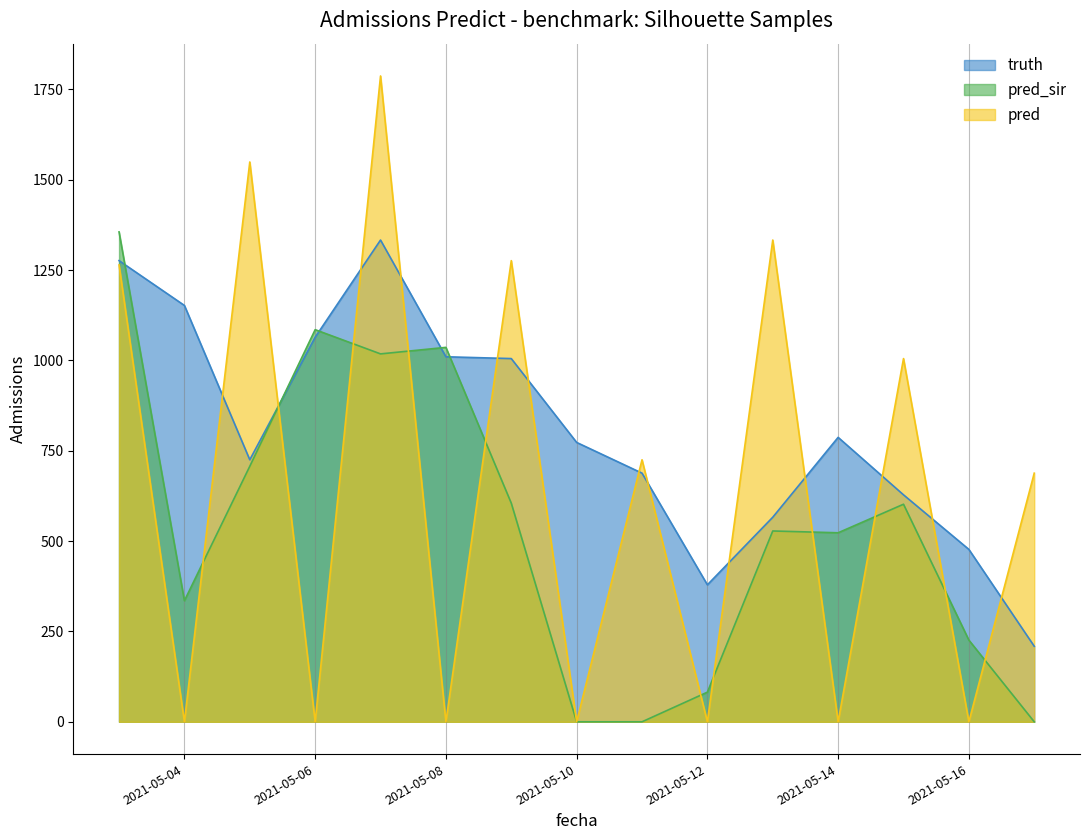

Which has a higher value, 2021-05-15 or 2021-05-04?

2021-05-04